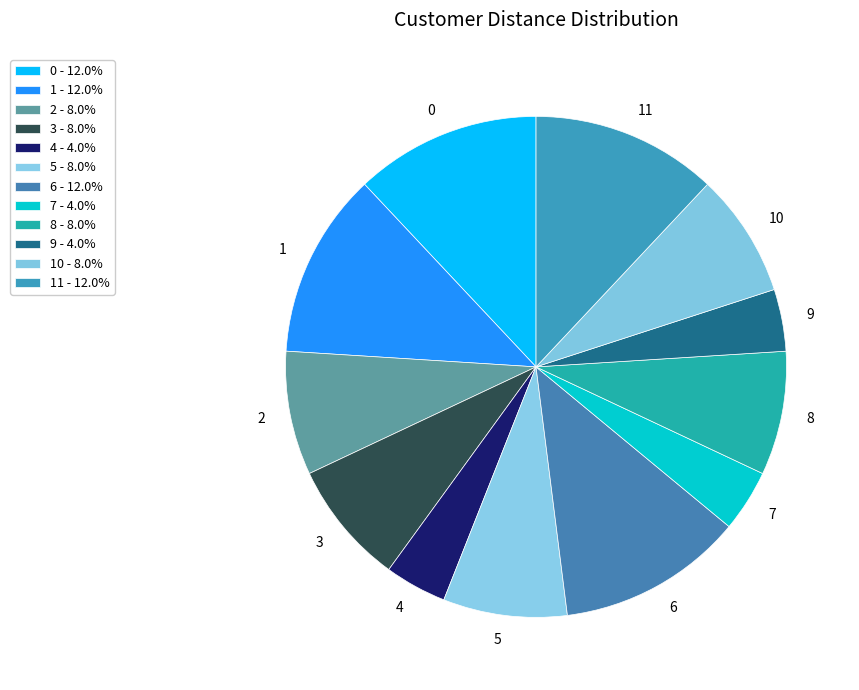

Is there any slice that represents more than half of the pie?

No